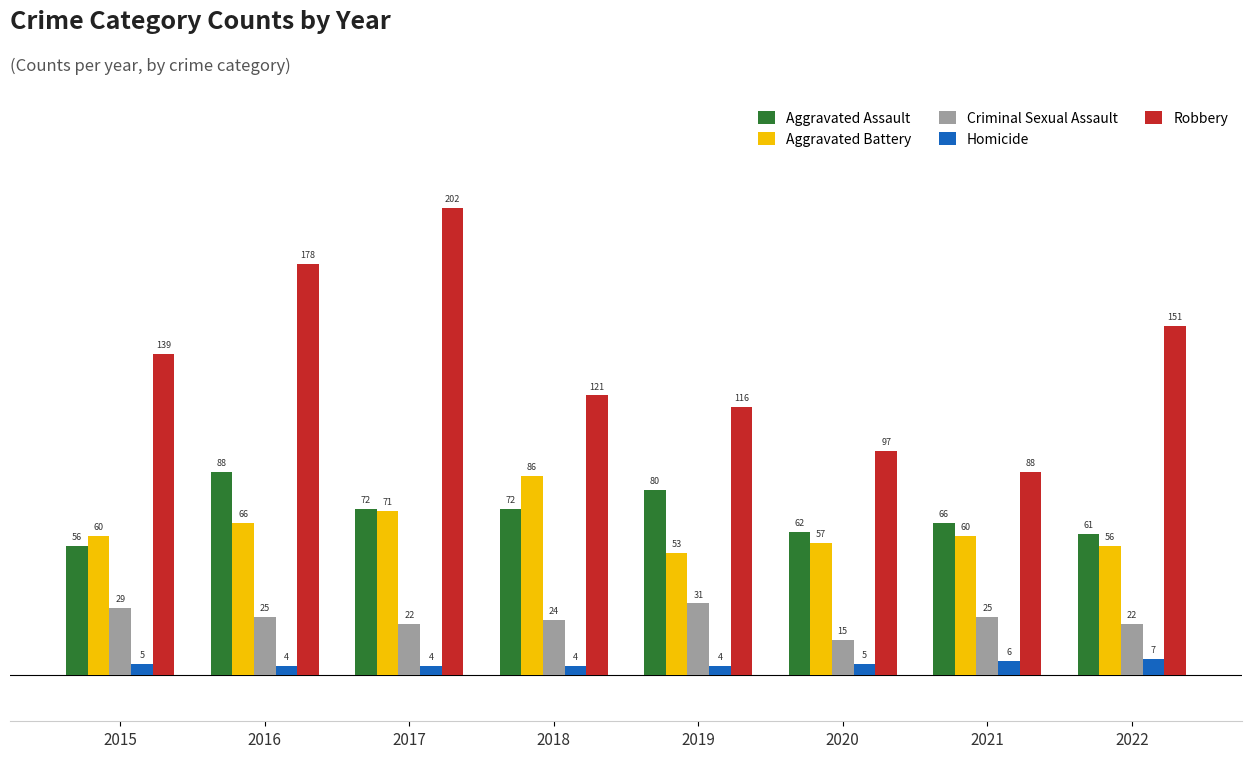

What is the value of the Robbery bar at the 2nd from the left?

178